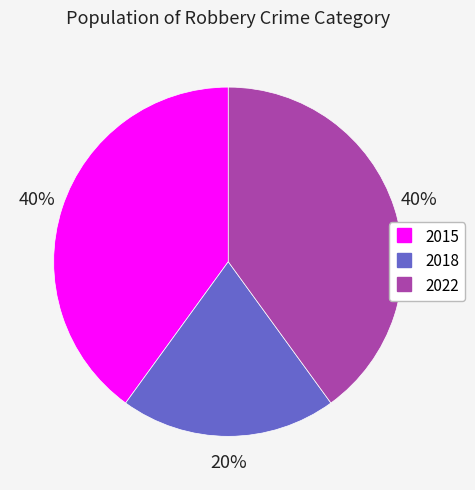

To the nearest percent, what is the combined percentage of 2018 and 2022?

60%